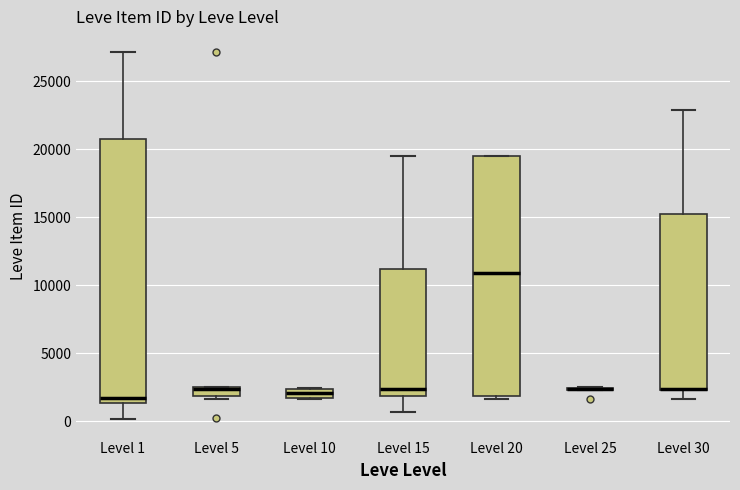

Which box is the tallest, from its lower edge to its upper edge?

Level 1